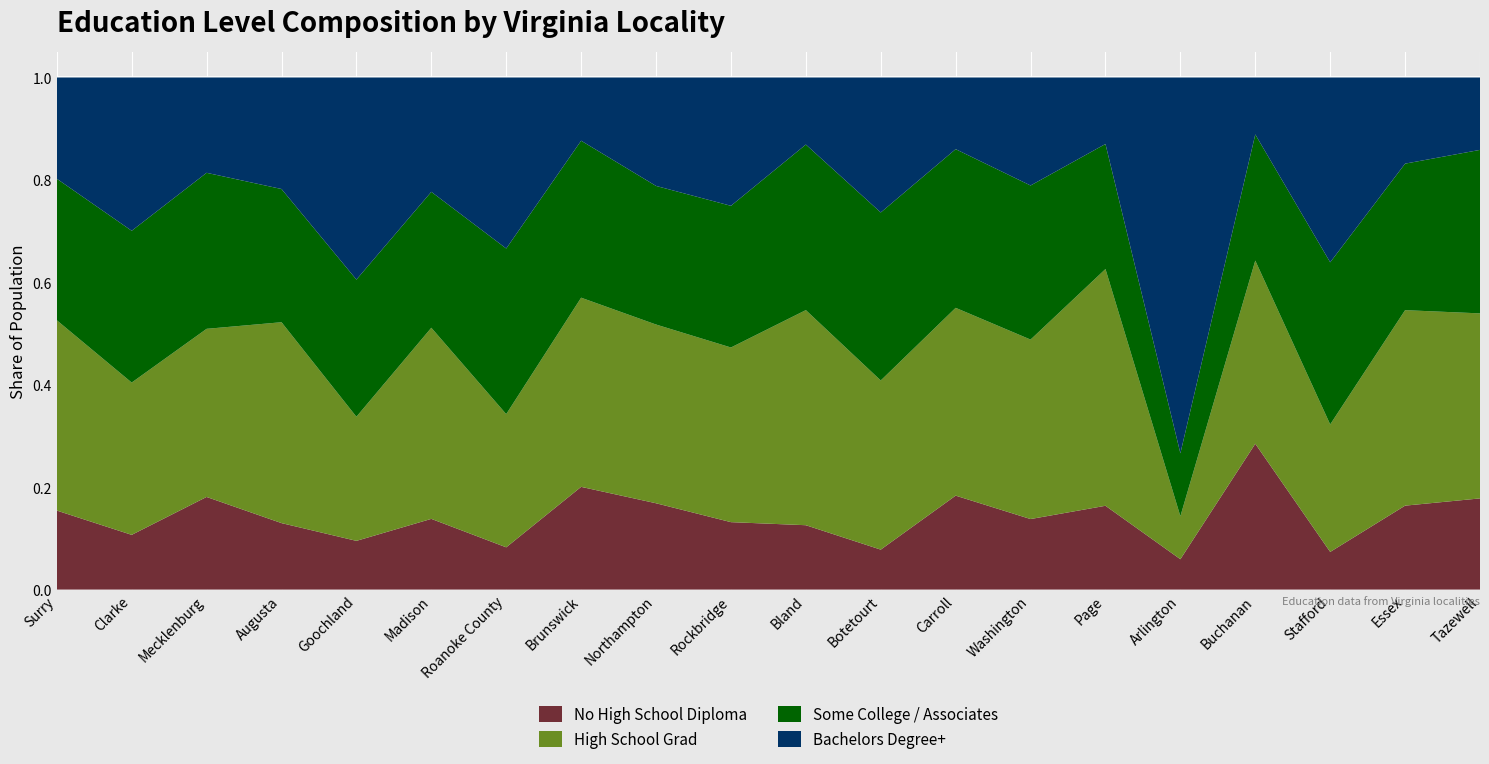

Reading right to left, extract all data points from this chart.

No High School Diploma: 0.2	0.2	0.1	0.3	0.1	0.2	0.1	0.2	0.1	0.1	0.1	0.2	0.2	0.1	0.1	0.1	0.1	0.2	0.1	0.2
High School Grad: 0.4	0.4	0.2	0.4	0.1	0.5	0.4	0.4	0.3	0.4	0.3	0.3	0.4	0.3	0.4	0.2	0.4	0.3	0.3	0.4
Some College / Associates: 0.3	0.3	0.3	0.2	0.1	0.2	0.3	0.3	0.3	0.3	0.3	0.3	0.3	0.3	0.3	0.3	0.3	0.3	0.3	0.3
Bachelors Degree+: 0.1	0.2	0.4	0.1	0.7	0.1	0.2	0.1	0.3	0.1	0.3	0.2	0.1	0.3	0.2	0.4	0.2	0.2	0.3	0.2